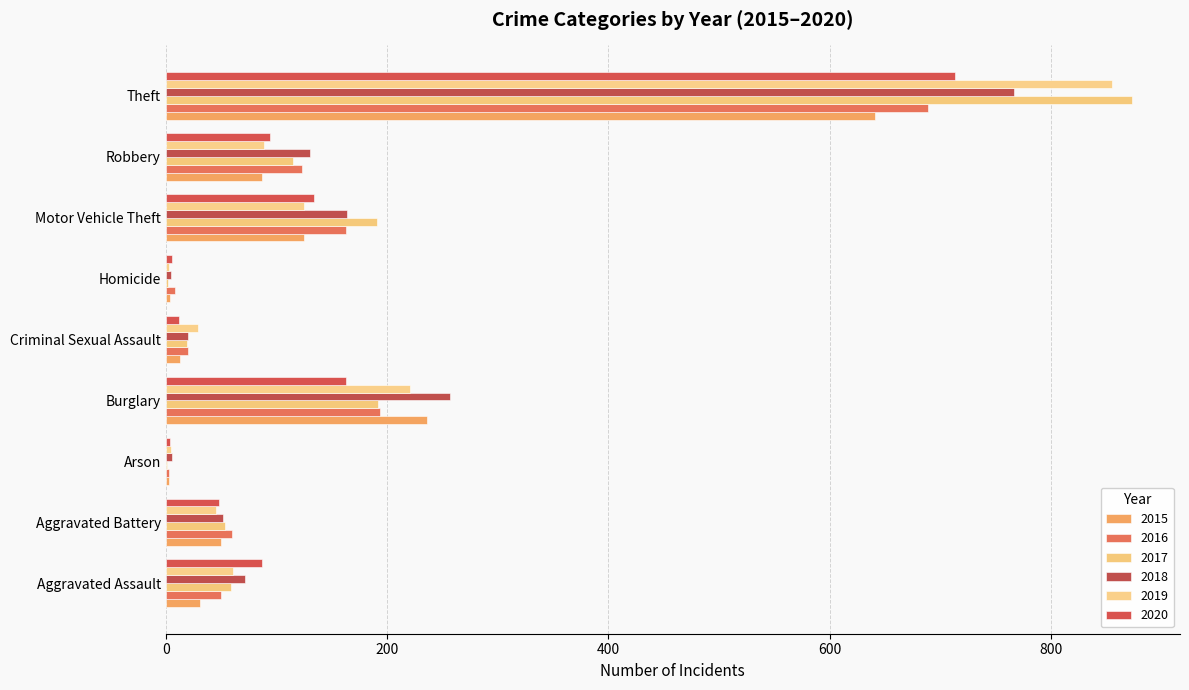

What is the difference between the highest and lowest values at Criminal Sexual Assault?

17